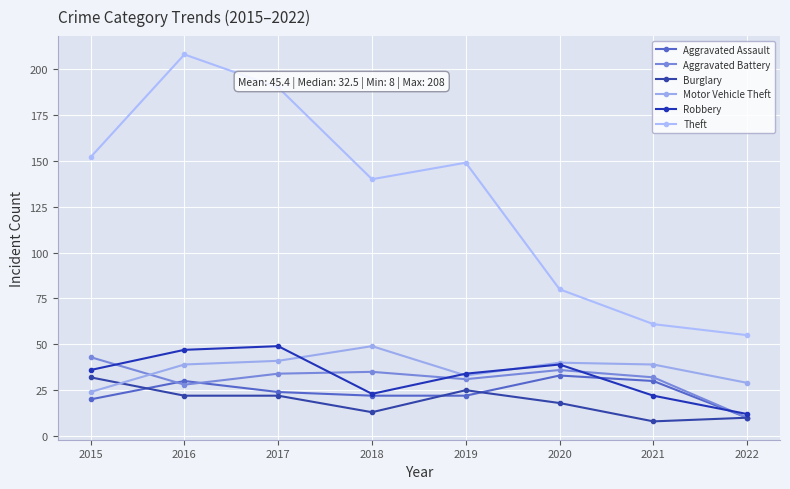

Which series has the largest total across all categories?

Theft